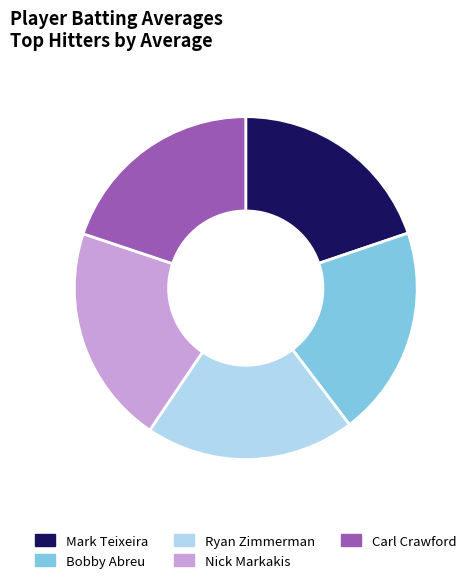

Do Mark Teixeira and Nick Markakis together represent more than half of the pie?

No